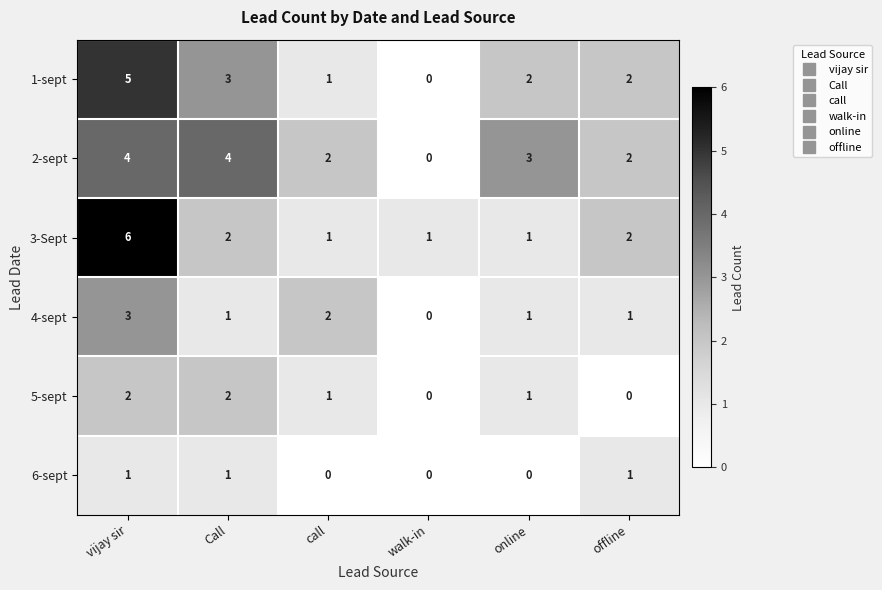

The value of 4-sept at call is 1. True or false?

False